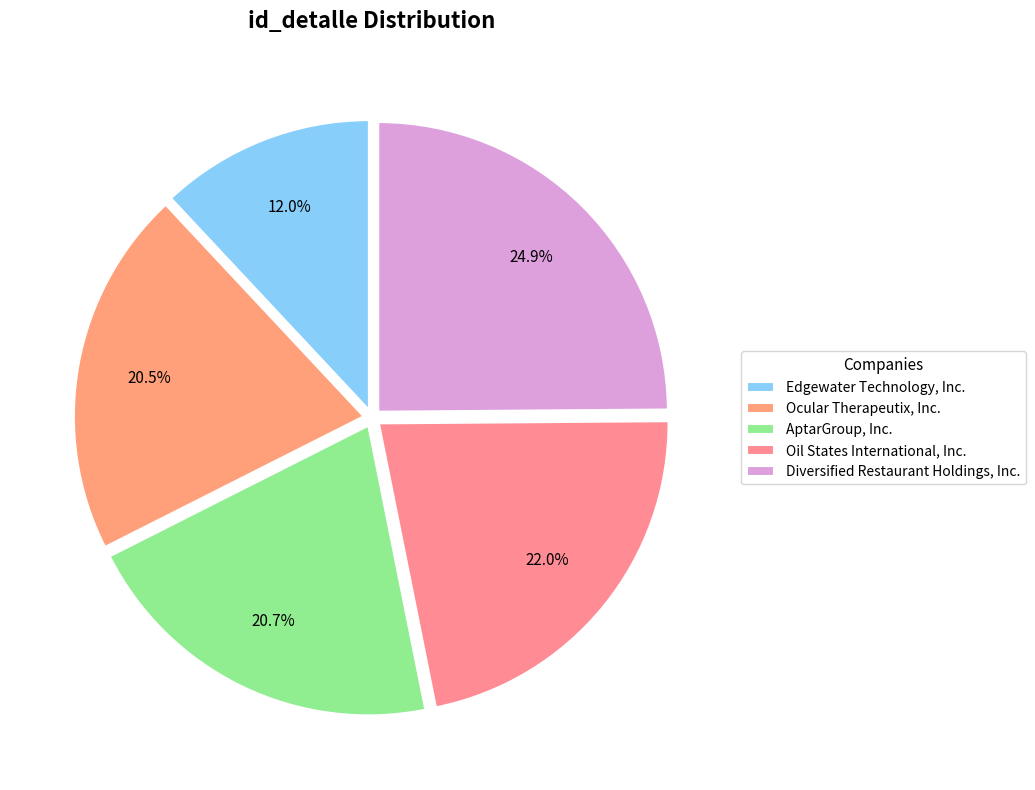

Which slice is the smallest?

Edgewater Technology, Inc.